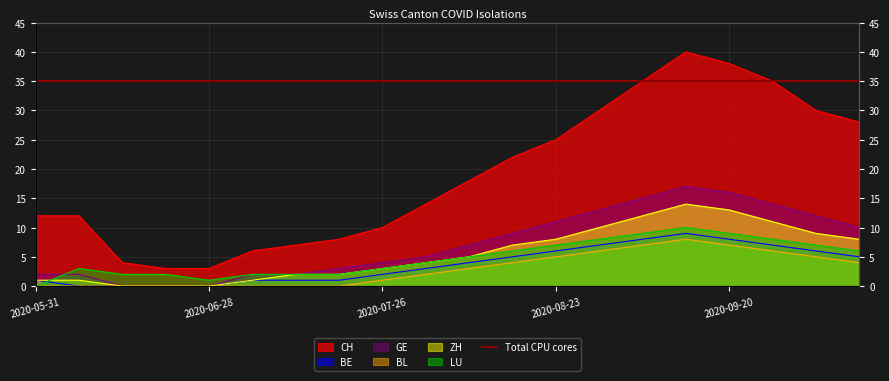

What is the difference between the GE values at 2020-09-27 and 2020-08-09?

7